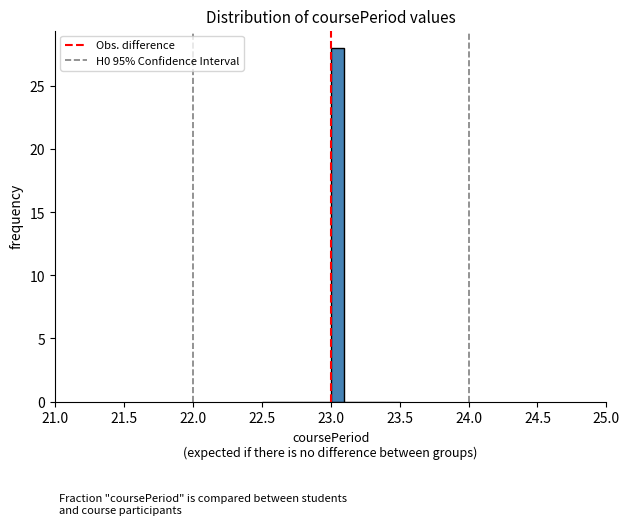

Around what value on the x-axis is the tallest bar? Give the approximate position of its centre, as read against the axis.

23.05